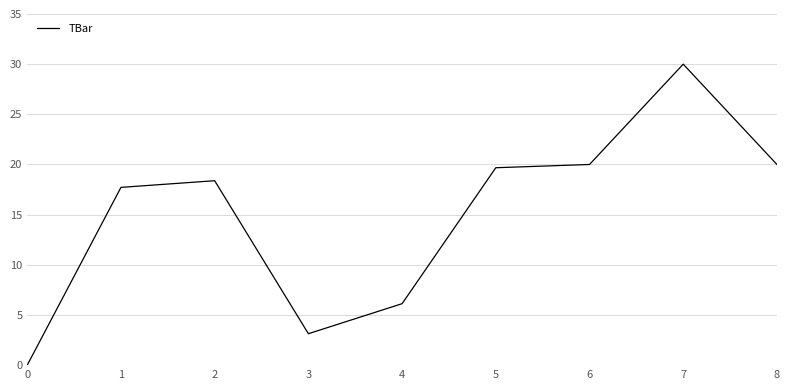

Between 4 and 8, which is larger?

8